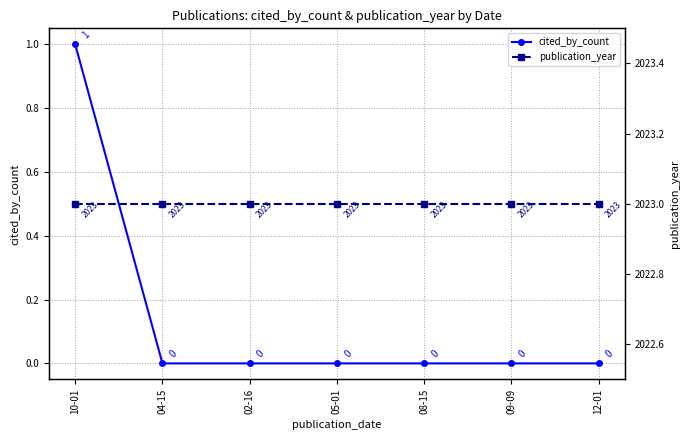

True or false: cited_by_count and publication_year intersect in this chart.

False